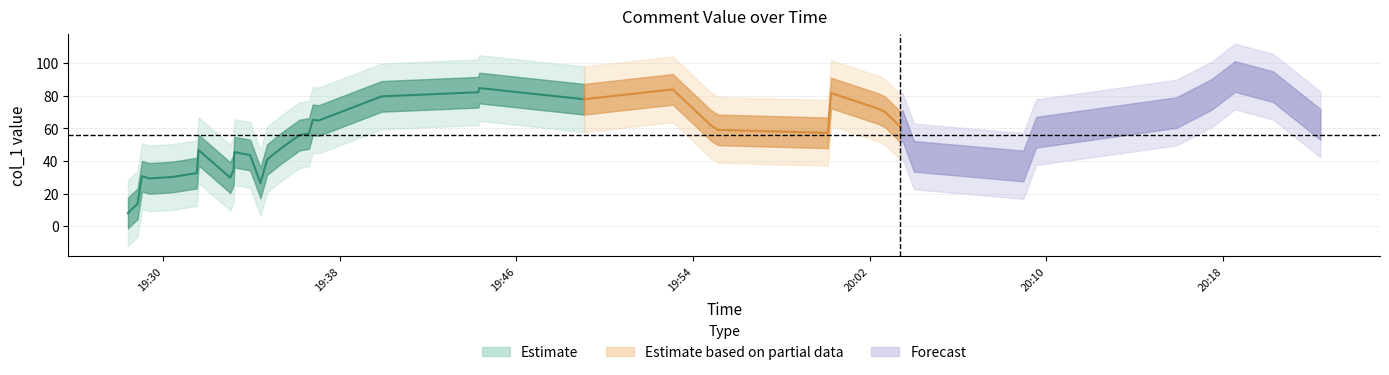

The chart shows a value of 35.0 at 4. True or false?

False